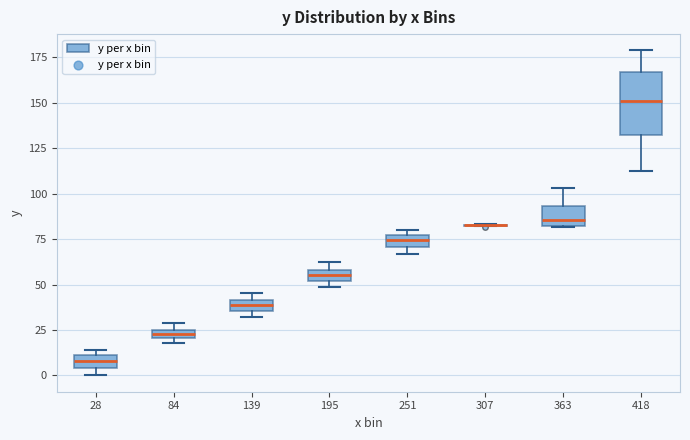

Where does the median line of the box at x = 251 sit on the y-axis? The values are not printed on the chart, so give them approximately, as read against the axis.

75